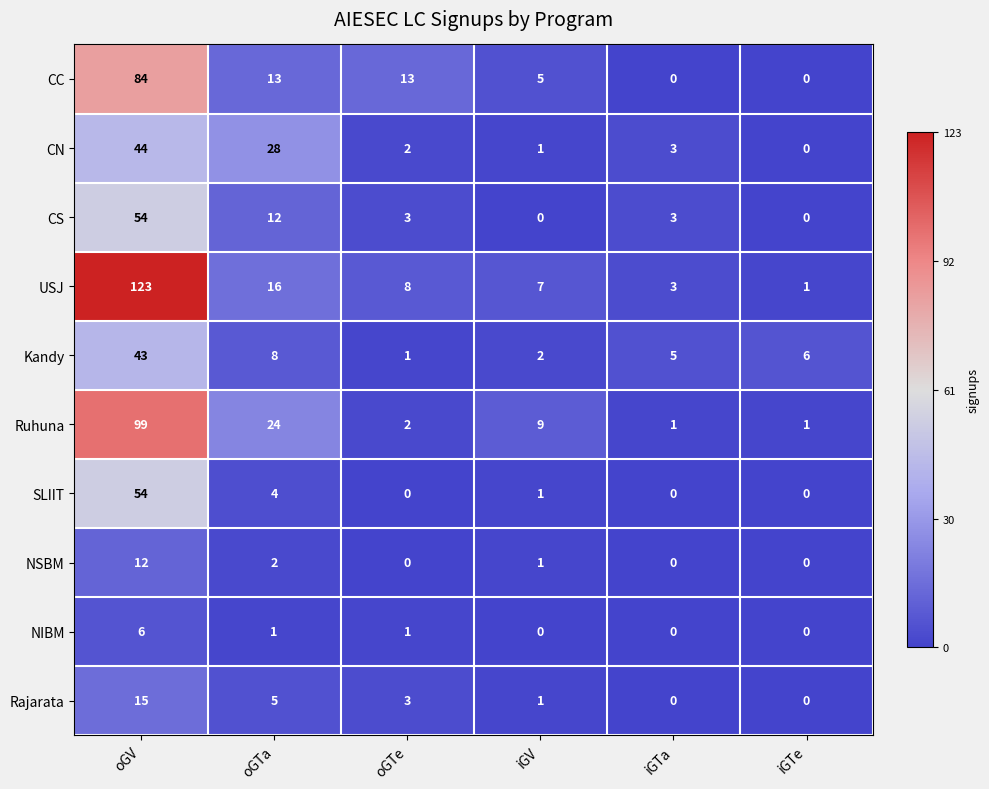

At which category is the sum across all series the highest?

oGV